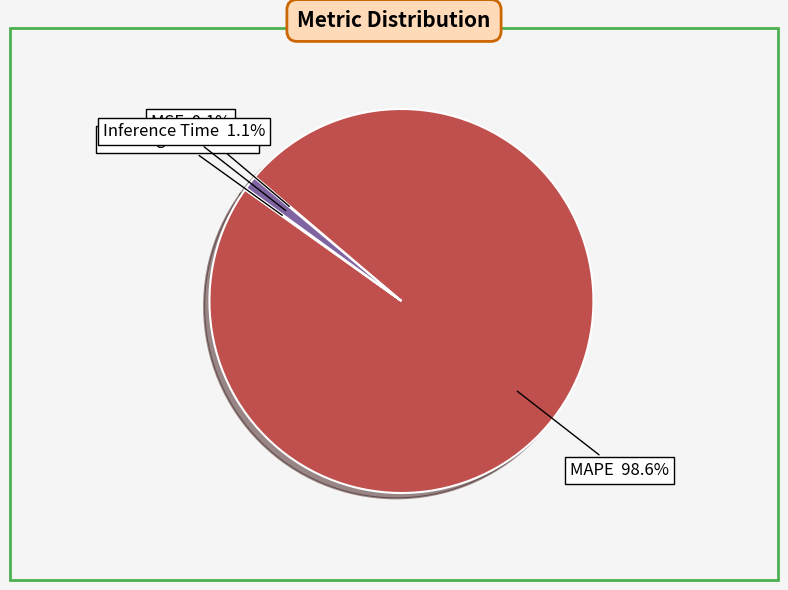

Does any single category account for the majority?

Yes